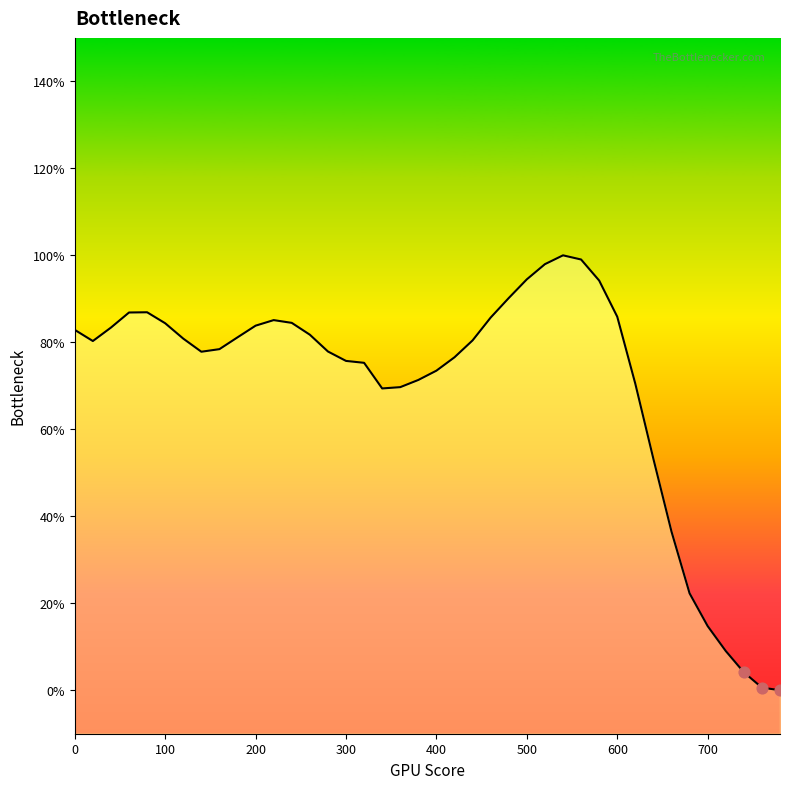

What is the change in value from 180 to 780?

-0.8